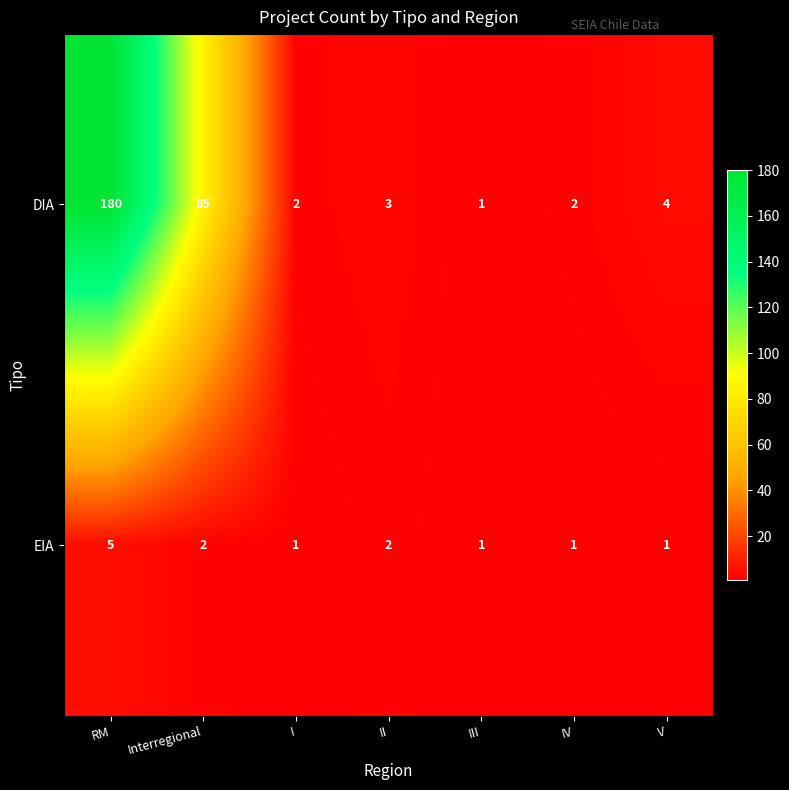

What is the difference between the second highest and minimum values in the DIA series?

84